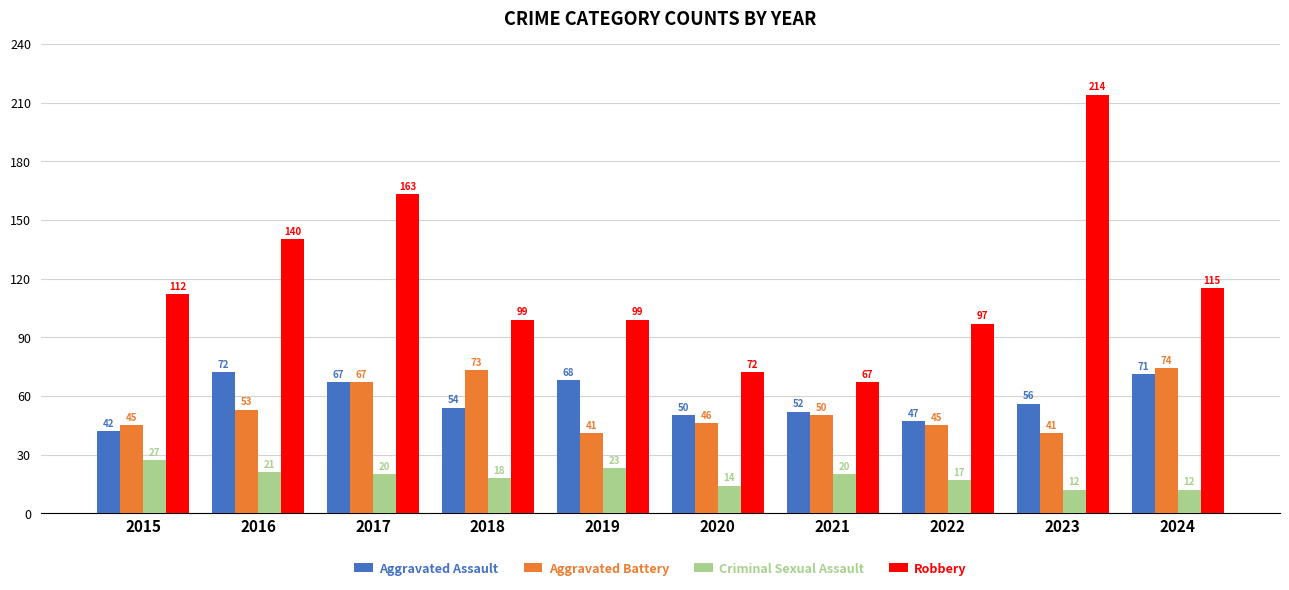

True or false: Aggravated Battery has a value of 46 at 2020.

True